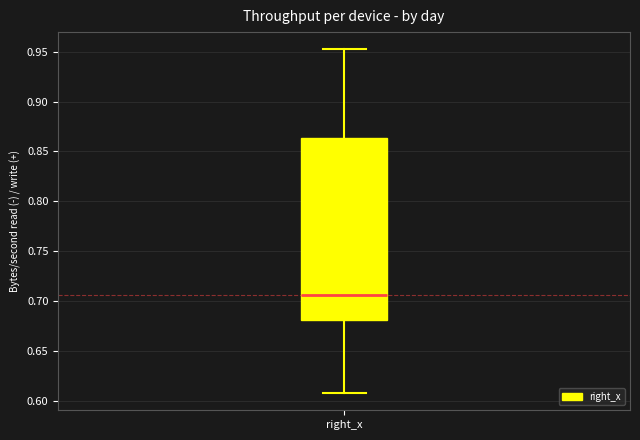

Read this box plot against the y-axis: the position of the median line, the range covered by the box, and the ends of both whiskers. The values are not printed on the chart, so give them approximately, as read against the axis.

median 0.705, box 0.680 to 0.865, whiskers 0.610 to 0.950